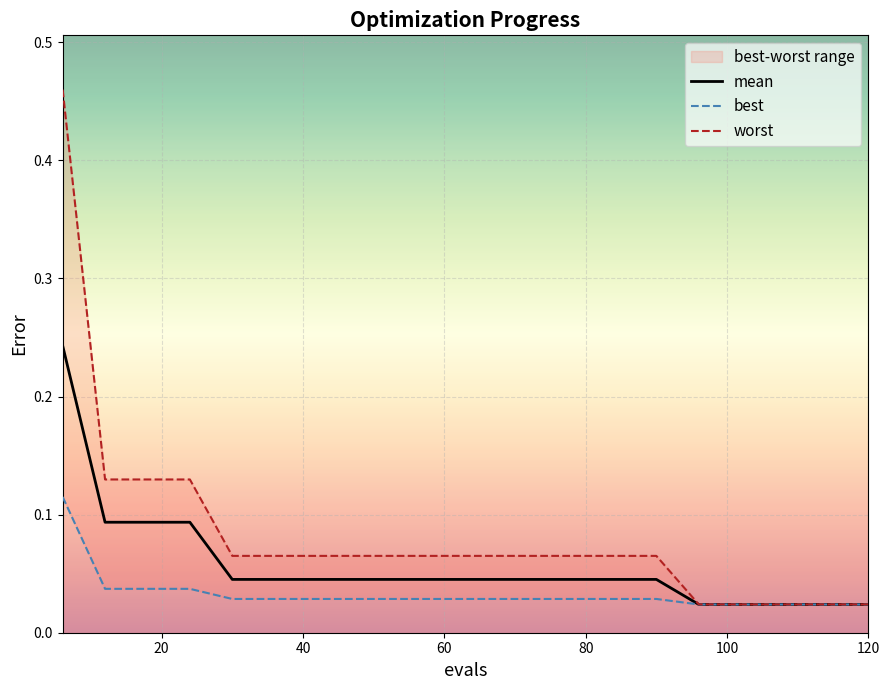

True or false: best and worst intersect in this chart.

False